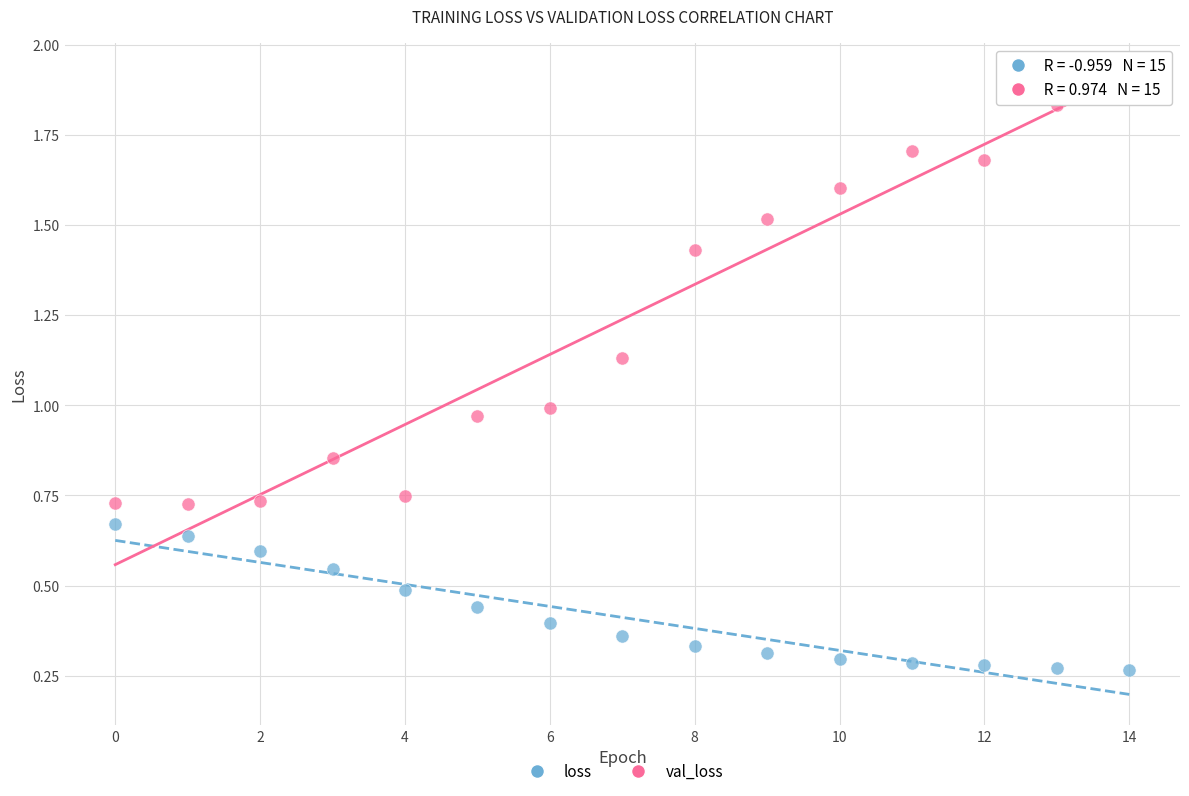

Which series contains the highest Y value?

val_loss